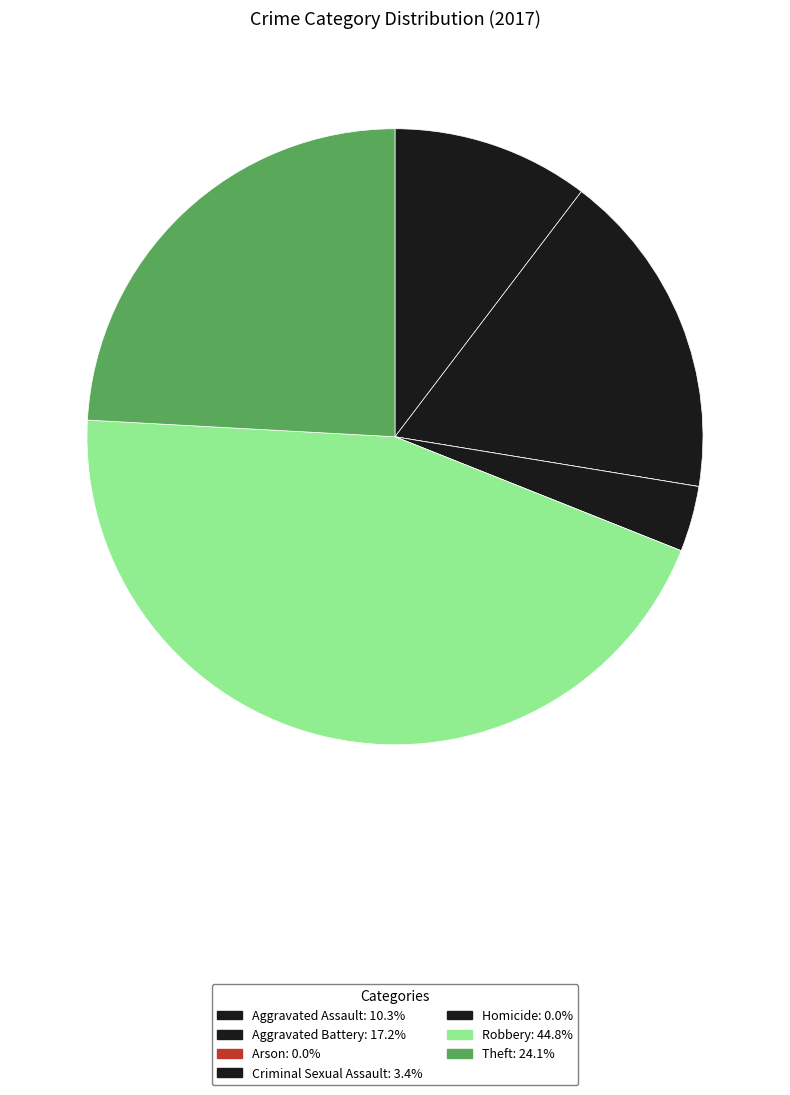

Which category has the biggest portion of the pie?

Robbery